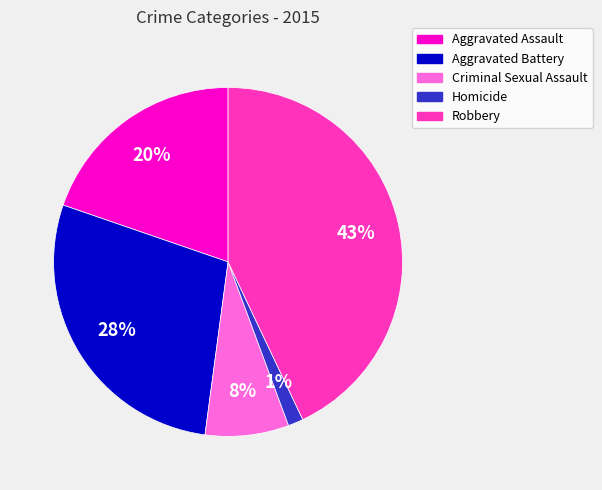

Count the number of slices in the pie.

5